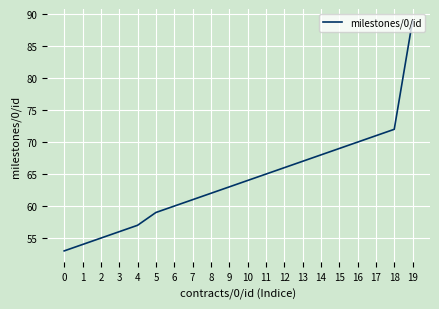

Rank the categories by value from lowest to highest.

0, 1, 2, 3, 4, 5, 6, 7, 8, 9, 10, 11, 12, 13, 14, 15, 16, 17, 18, 19